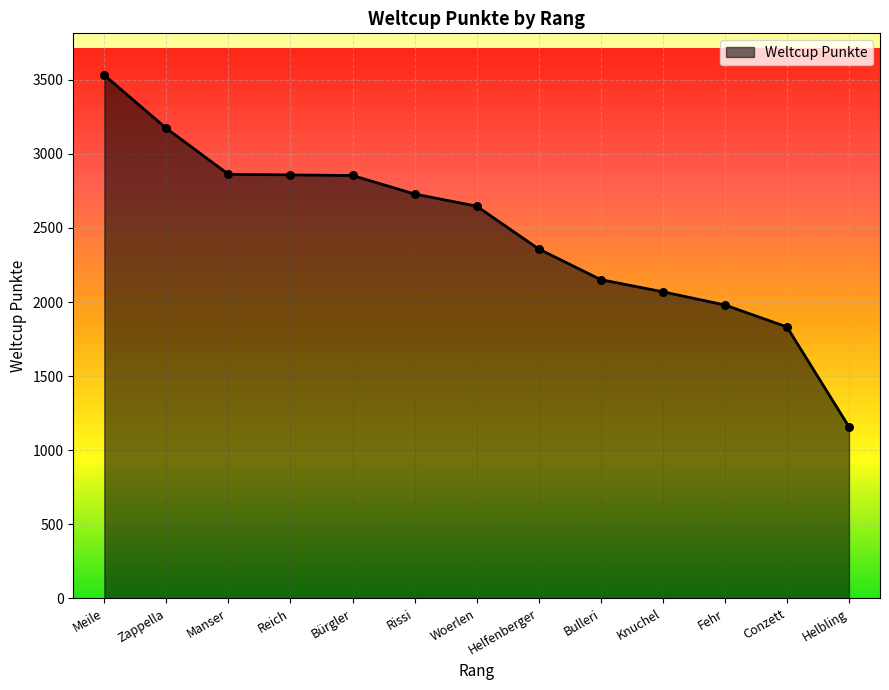

Between Helfenberger and Manser, which is larger?

Manser